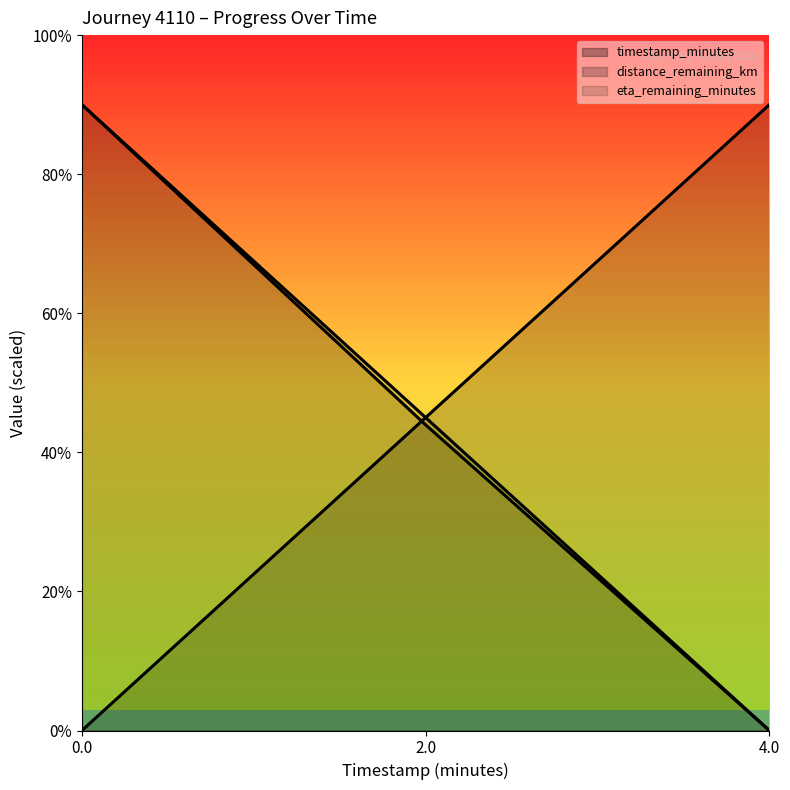

Reading left to right, extract all data points from this chart.

timestamp_minutes: 0.0	2.2	4.5
distance_remaining_km: 4.5	2.2	0.0
eta_remaining_minutes: 4.5	2.2	0.0